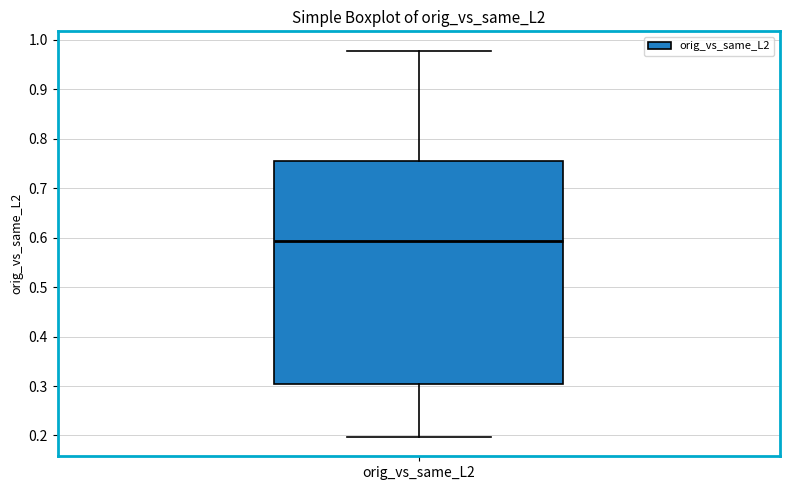

Read this box plot against the y-axis: the position of the median line, the range covered by the box, and the ends of both whiskers. The values are not printed on the chart, so give them approximately, as read against the axis.

median 0.59, box 0.30 to 0.75, whiskers 0.20 to 0.98